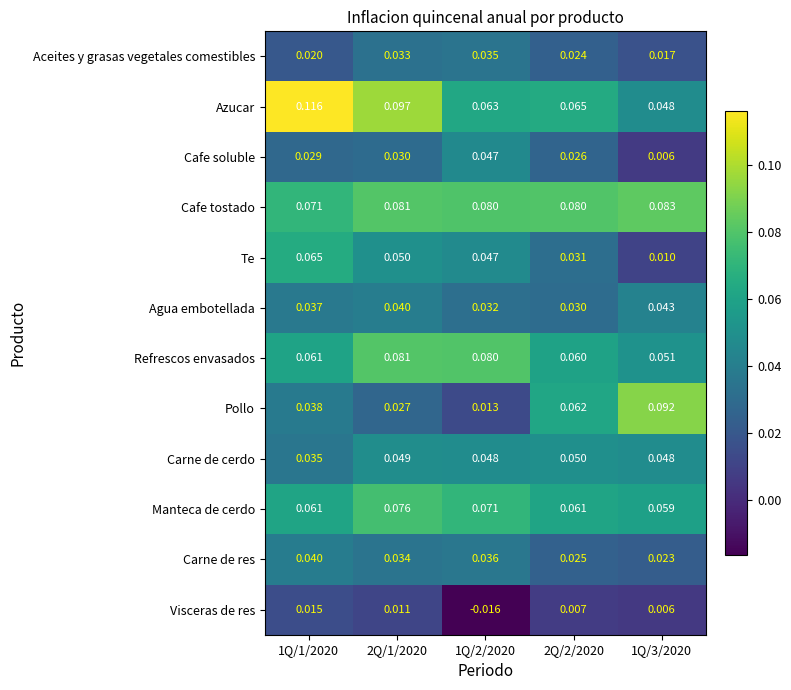

Which series changed the most between 2Q/2/2020 and 1Q/3/2020?

Pollo